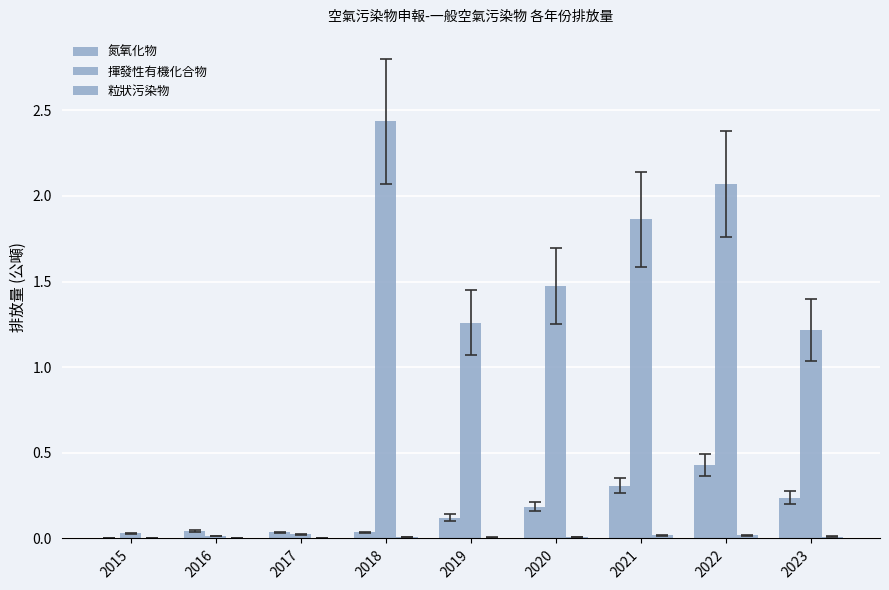

Count the number of categories in the chart.

9